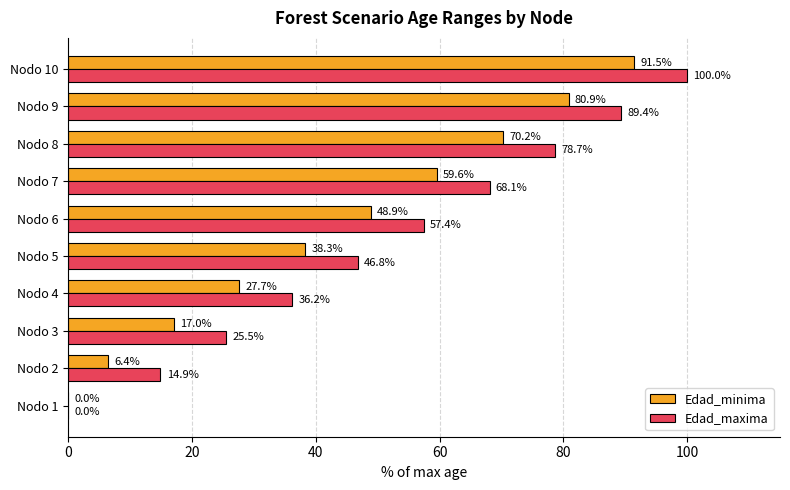

The value of Edad_maxima at Nodo 7 is 45.7. True or false?

False